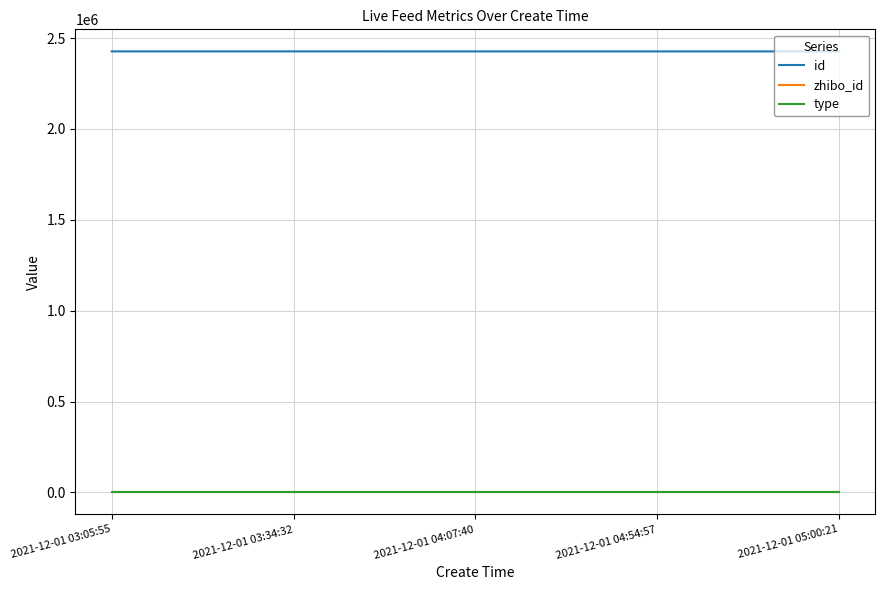

The value of type at 2021-12-01 04:07:40 is 0. True or false?

True